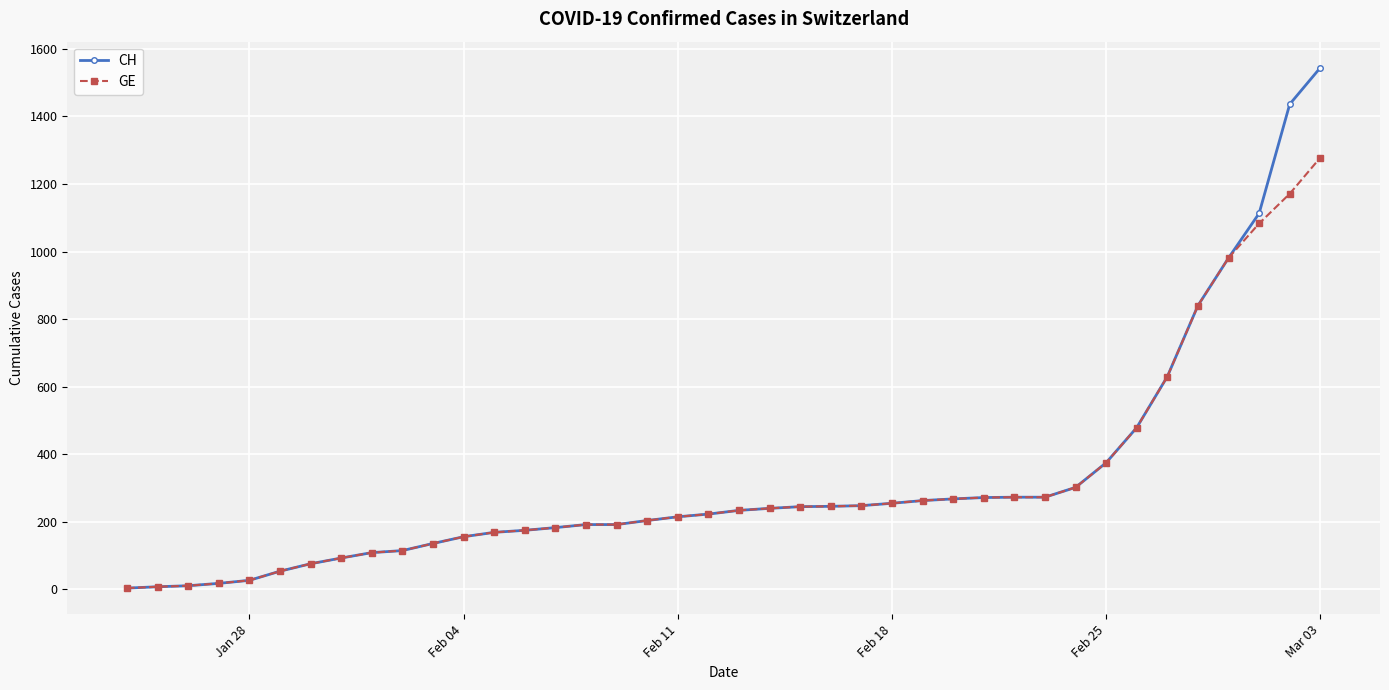

List the series in order of their peak value, lowest first.

GE, CH